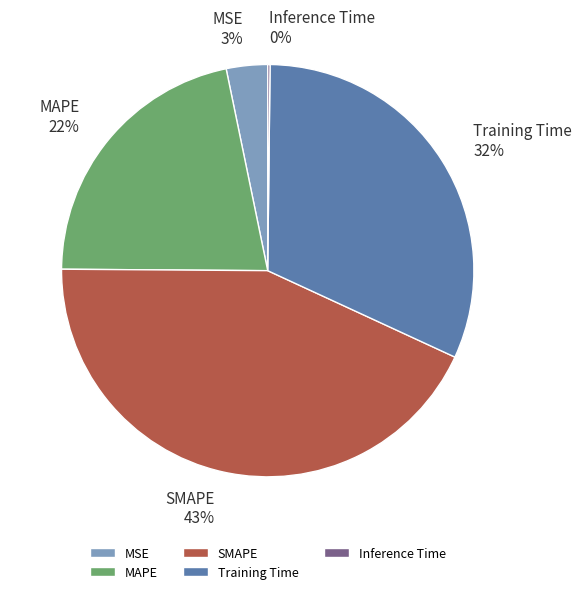

To the nearest percent, what is the difference between the largest and smallest slice percentages?

43%